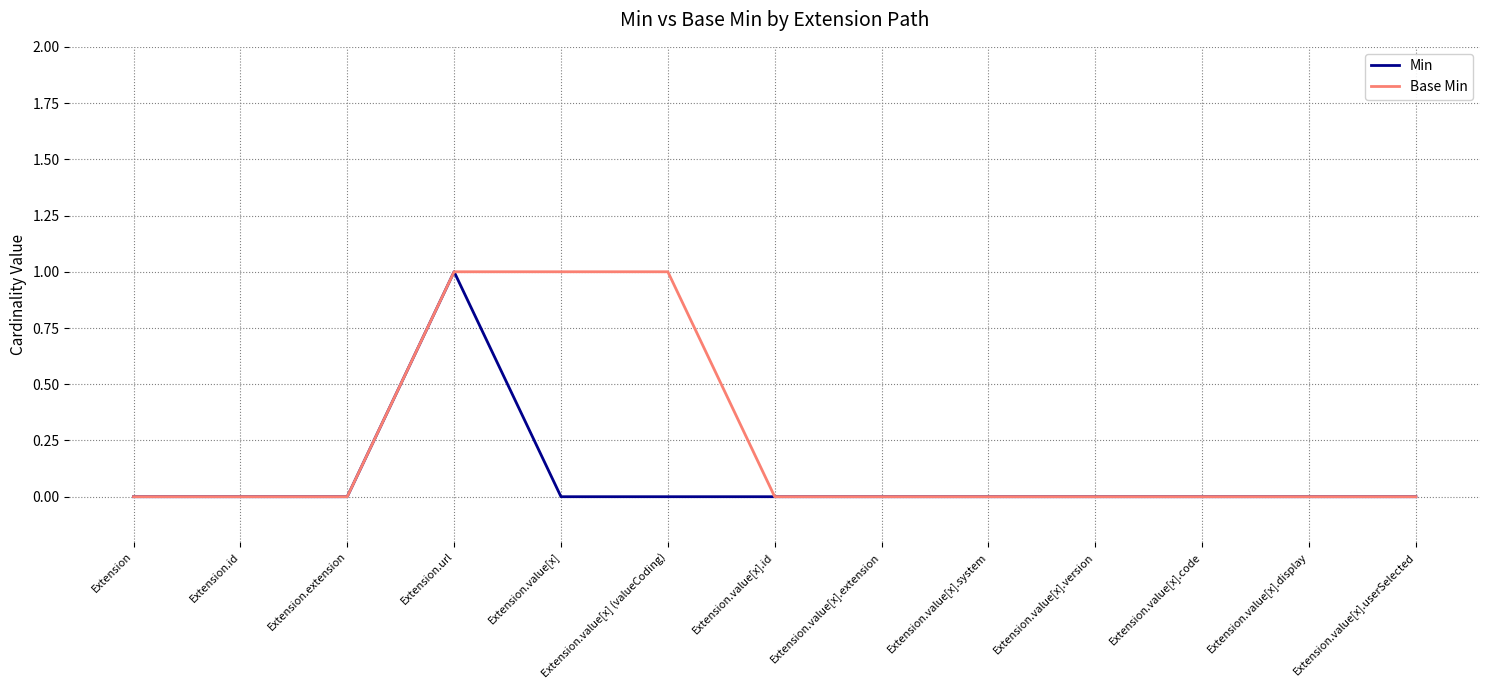

Does the chart display data point markers on the line(s)?

No